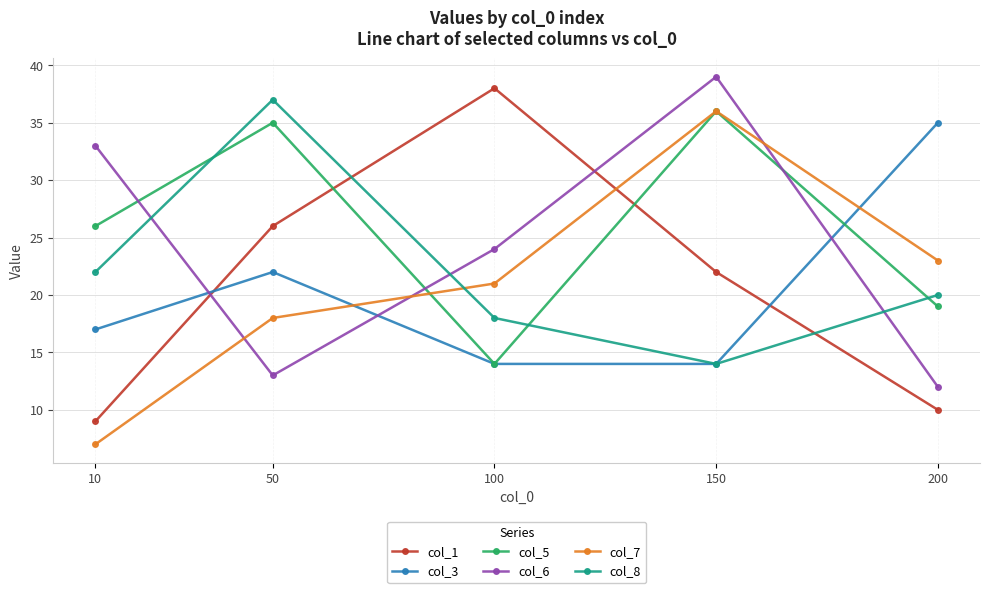

What is the total value across all series at 150?

161